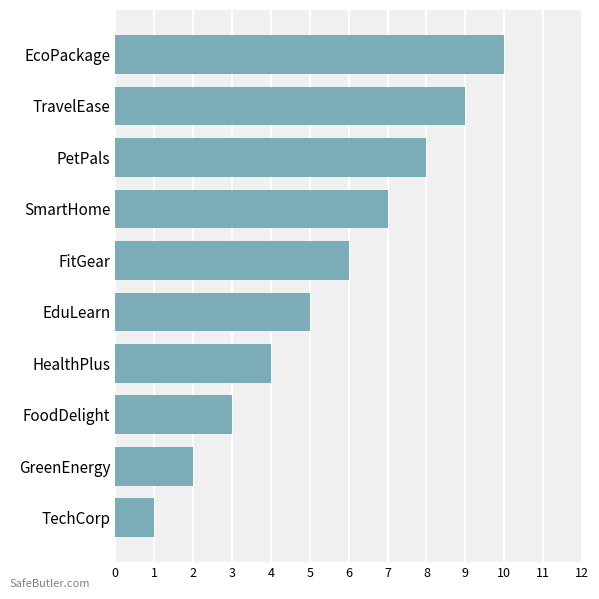

What is the average value?

6